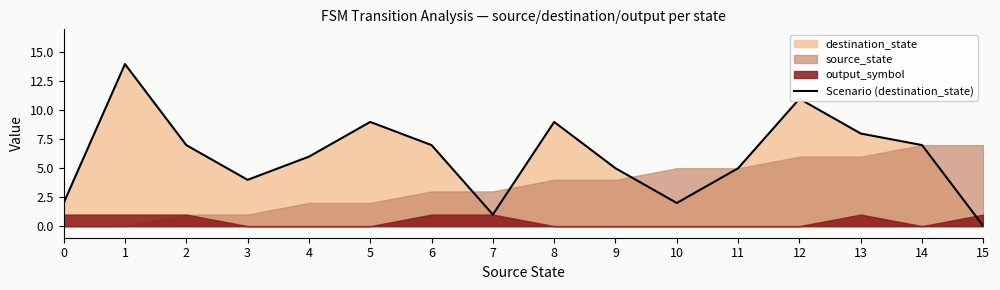

What is the approximate value at 3?

4